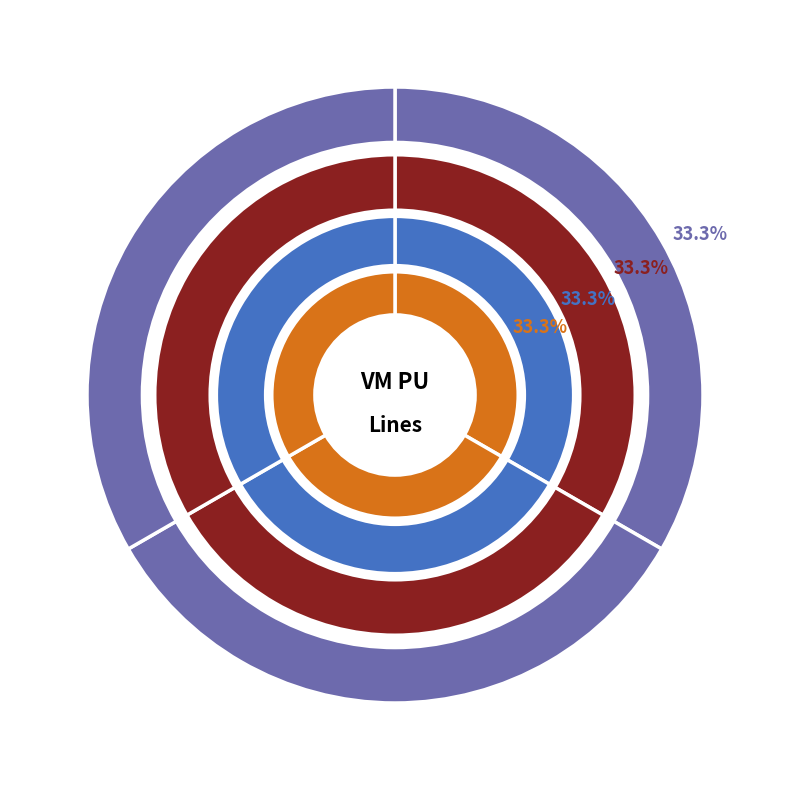

What is the smallest slice in the pie chart?

Line_2